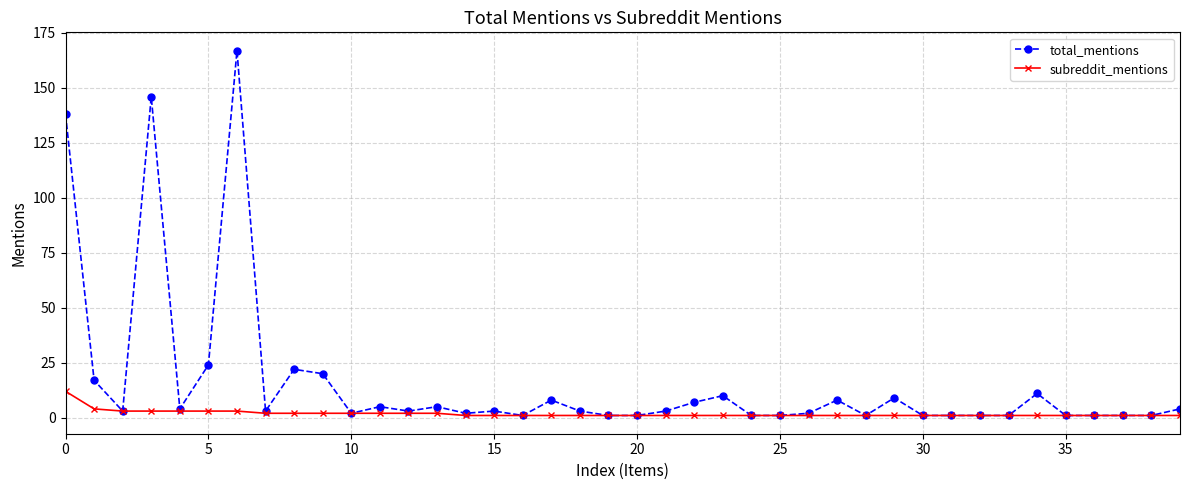

At how many categories does at least one series exceed 151?

1